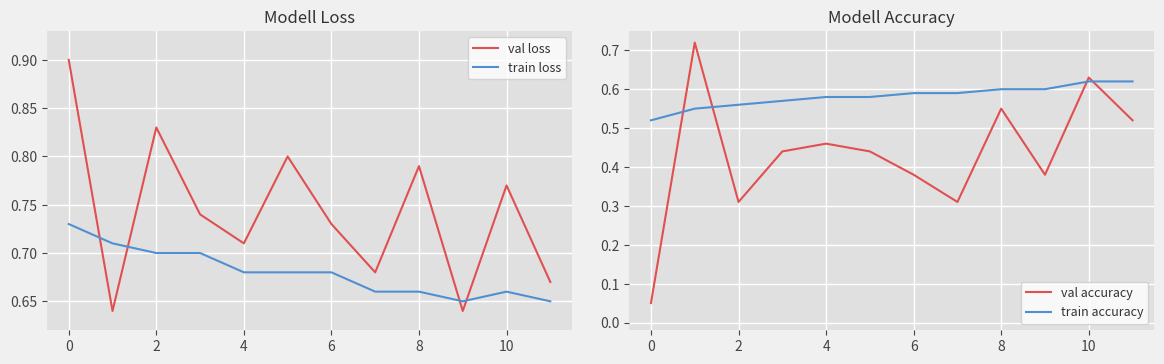

At which label does train accuracy reach its minimum?

0